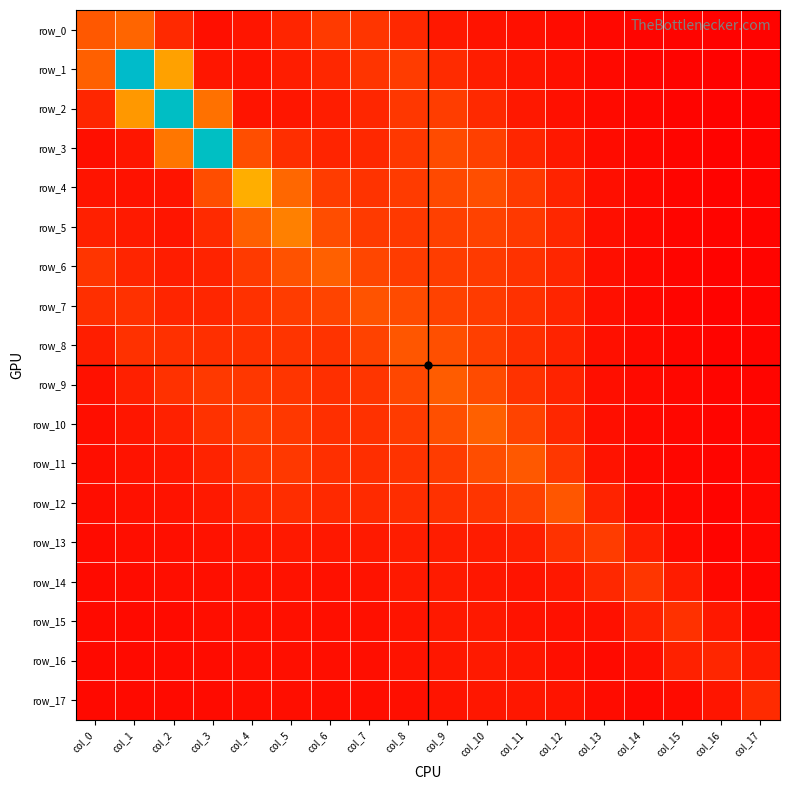

Reading left to right, transcribe all the data shown in this chart.

row_0: 1.5	1.7	0.7	0.3	0.4	0.7	1.0	0.9	0.7	0.4	0.3	0.3	0.2	0.1	0.1	0.1	0.1	0.1
row_1: 1.7	7.3	2.7	0.4	0.3	0.5	0.7	0.9	1.0	0.8	0.5	0.4	0.3	0.2	0.1	0.1	0.1	0.1
row_2: 0.7	2.5	7.1	1.9	0.3	0.4	0.5	0.7	1.0	1.1	0.7	0.4	0.3	0.2	0.1	0.1	0.1	0.1
row_3: 0.3	0.4	2.0	7.1	1.3	0.8	0.6	0.7	1.0	1.3	1.1	0.7	0.4	0.2	0.1	0.1	0.1	0.1
row_4: 0.4	0.3	0.4	1.3	2.9	1.8	1.0	0.9	1.0	1.3	1.3	1.0	0.6	0.3	0.1	0.1	0.1	0.1
row_5: 0.6	0.5	0.4	0.7	1.6	2.2	1.3	1.0	1.0	1.1	1.1	1.0	0.7	0.3	0.1	0.1	0.1	0.1
row_6: 0.9	0.6	0.5	0.6	1.0	1.4	1.7	1.2	1.0	1.1	1.0	0.9	0.7	0.3	0.1	0.1	0.1	0.1
row_7: 0.8	0.9	0.6	0.7	0.9	1.0	1.2	1.4	1.3	1.1	1.0	0.8	0.6	0.3	0.2	0.1	0.1	0.1
row_8: 0.5	0.9	0.8	0.8	0.9	0.9	0.9	1.1	1.5	1.4	1.1	0.8	0.6	0.3	0.2	0.1	0.1	0.1
row_9: 0.3	0.6	0.8	1.0	1.0	0.9	0.8	0.9	1.2	1.6	1.3	0.9	0.6	0.3	0.2	0.1	0.1	0.1
row_10: 0.2	0.4	0.6	0.9	1.1	1.0	0.8	0.8	1.0	1.4	1.6	1.2	0.7	0.3	0.2	0.1	0.1	0.1
row_11: 0.2	0.3	0.4	0.6	0.9	1.0	0.8	0.8	0.9	1.0	1.3	1.5	1.0	0.3	0.2	0.1	0.1	0.1
row_12: 0.2	0.3	0.3	0.4	0.7	0.8	0.7	0.7	0.8	0.8	0.9	1.1	1.5	0.6	0.2	0.1	0.1	0.1
row_13: 0.2	0.2	0.3	0.3	0.4	0.4	0.4	0.5	0.5	0.5	0.5	0.6	0.9	1.0	0.5	0.2	0.1	0.1
row_14: 0.2	0.2	0.2	0.3	0.3	0.3	0.3	0.3	0.4	0.5	0.4	0.4	0.4	0.7	0.9	0.5	0.2	0.1
row_15: 0.2	0.2	0.2	0.2	0.3	0.3	0.3	0.3	0.4	0.5	0.4	0.3	0.3	0.3	0.6	0.8	0.4	0.2
row_16: 0.2	0.2	0.2	0.2	0.2	0.3	0.2	0.3	0.3	0.4	0.5	0.4	0.3	0.2	0.3	0.6	0.7	0.5
row_17: 0.2	0.2	0.2	0.2	0.2	0.2	0.2	0.2	0.3	0.4	0.4	0.4	0.4	0.2	0.1	0.2	0.4	0.7